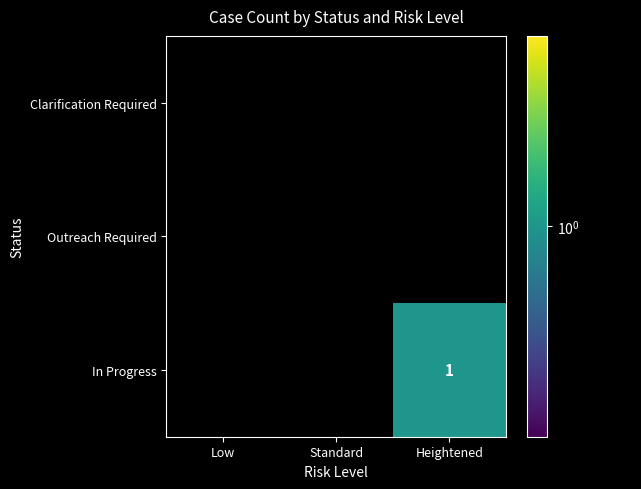

Which category has the lowest value across all series?

Low